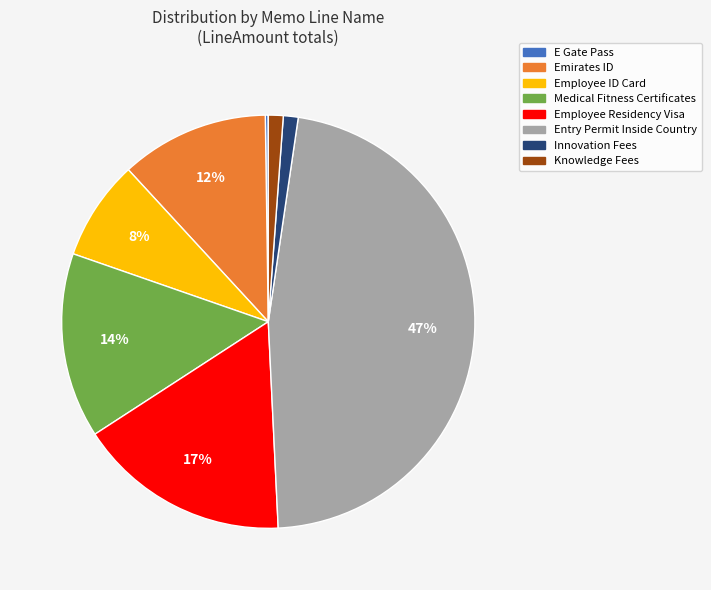

Between Employee Residency Visa and Entry Permit Inside Country, which is larger?

Entry Permit Inside Country